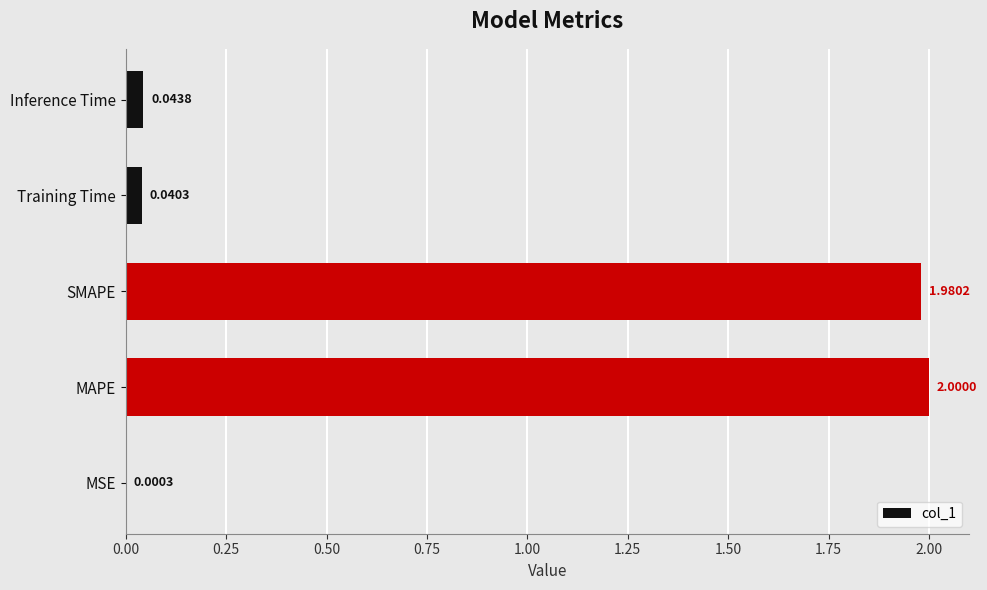

Between MSE and Training Time, which is larger?

Training Time